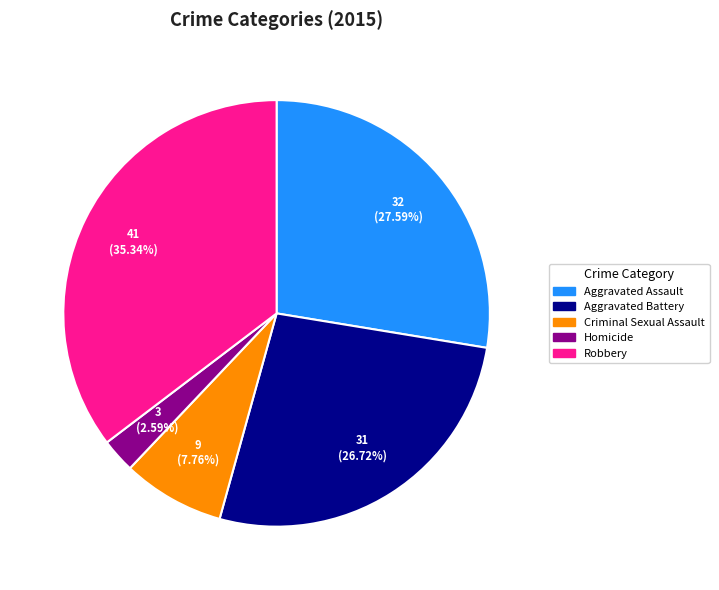

Rank the categories by value from lowest to highest.

Homicide, Criminal Sexual Assault, Aggravated Battery, Aggravated Assault, Robbery